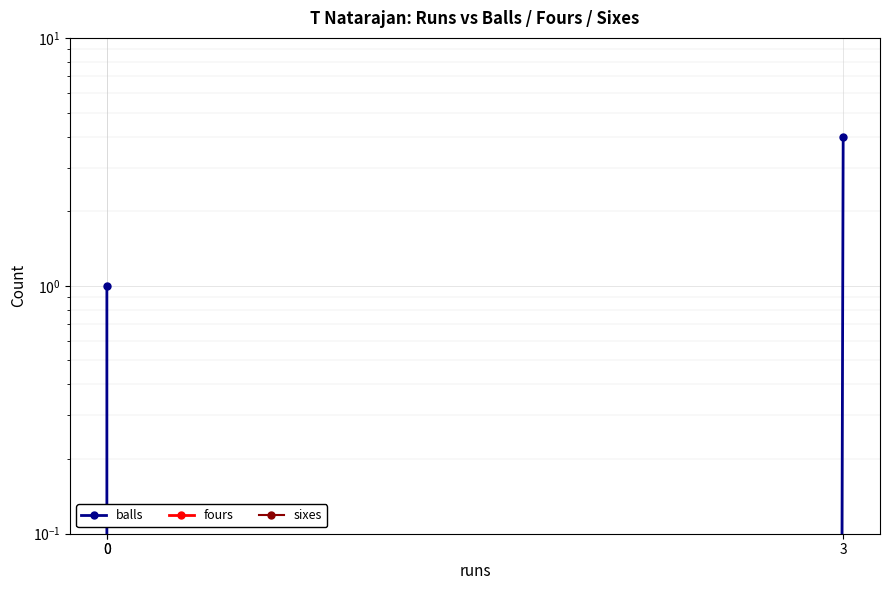

Which series has the largest total across all categories?

balls